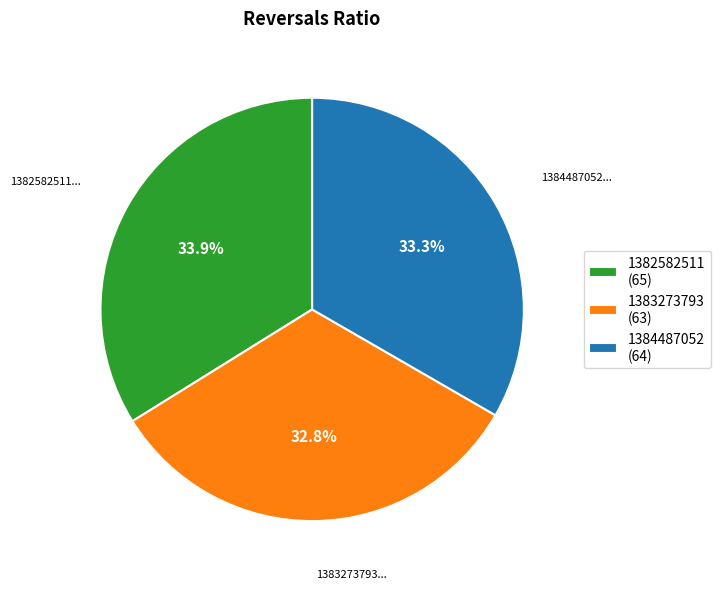

Combined, do 1383273793 and 1382582511 account for over 50%?

Yes